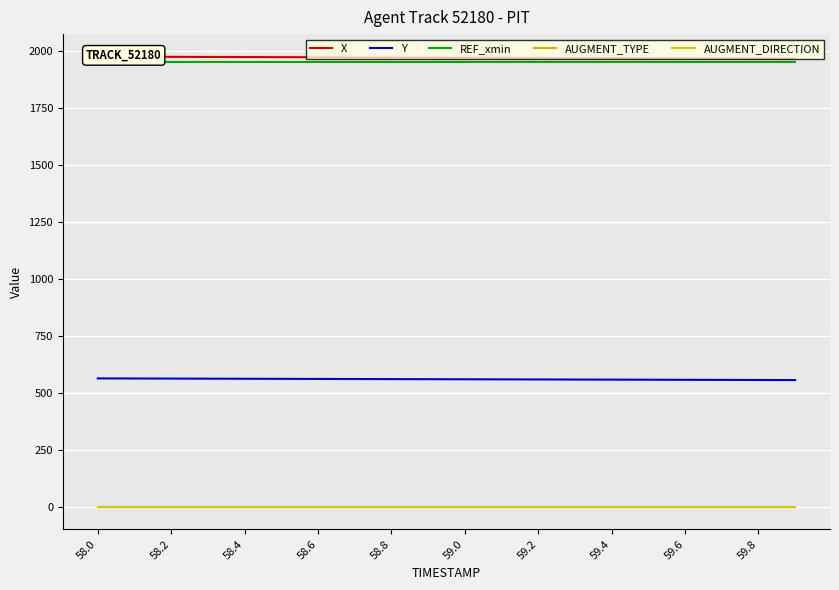

Which category has the lowest value in the X series?

19